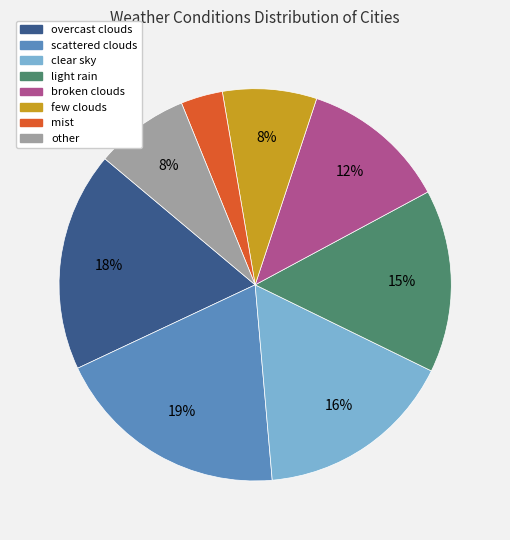

Is there any slice that represents more than half of the pie?

No